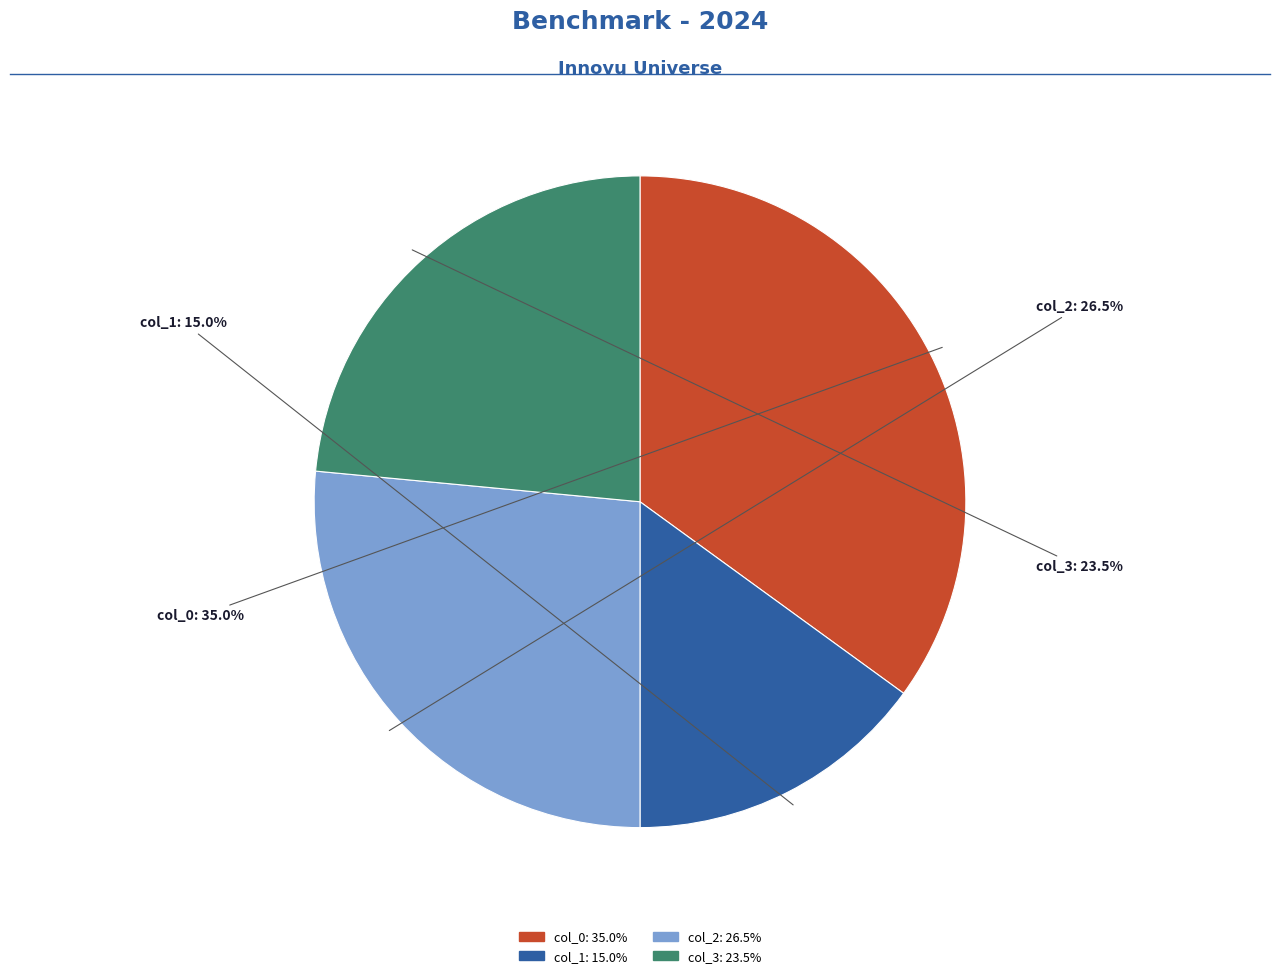

Which has a higher value, col_0 or col_1?

col_0